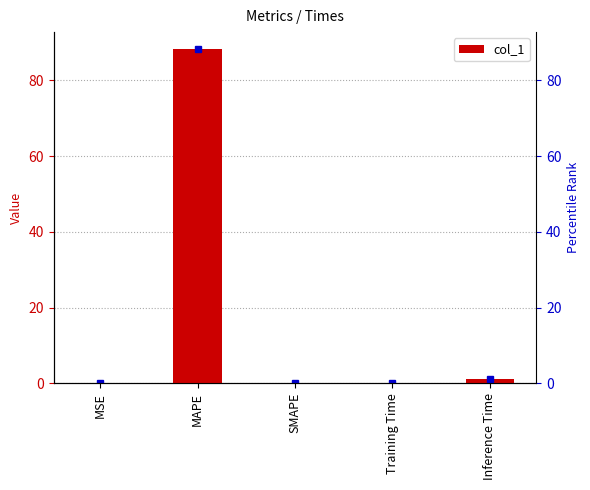

True or false: the data shows 0.0 at MSE.

True